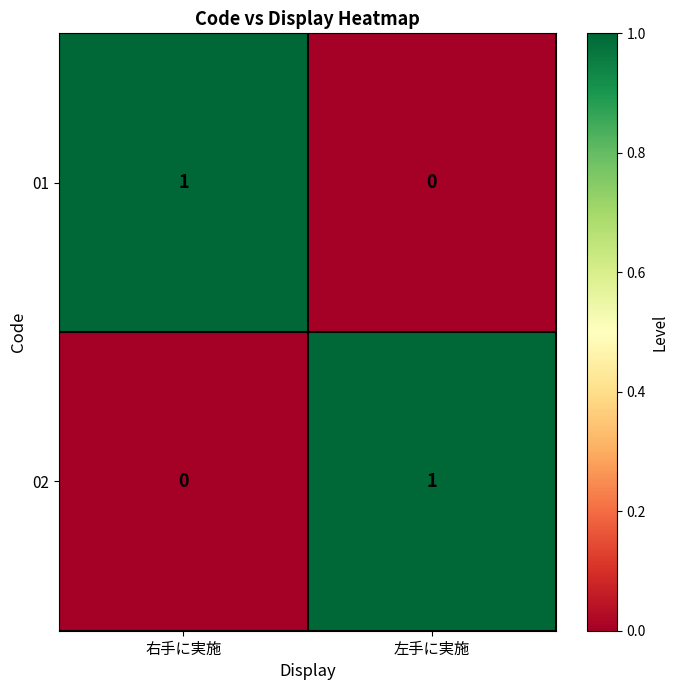

Which category has the highest value in the 01 series?

右手に実施